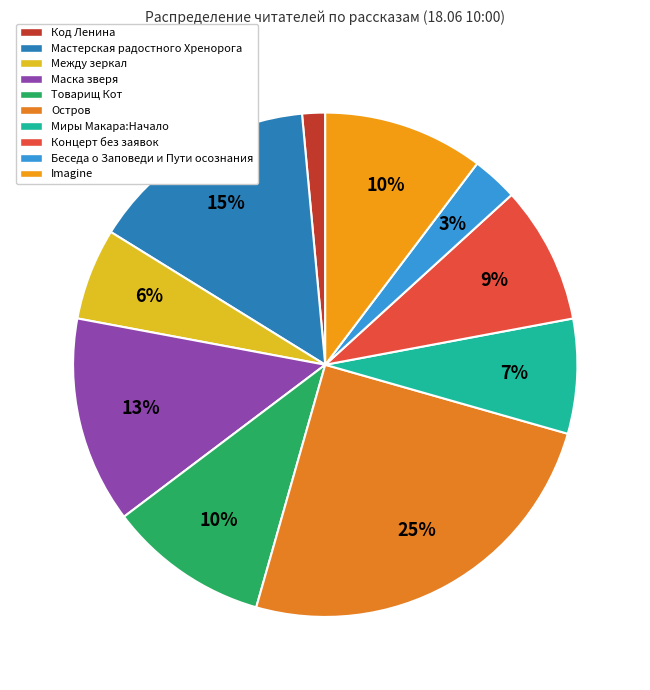

The Код Ленина slice represents 11% of the pie. True or false?

False